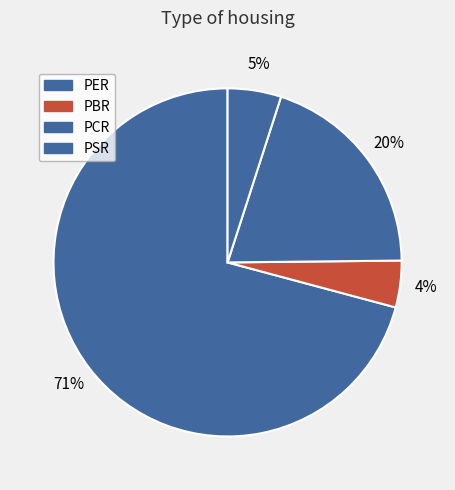

How many segments does this pie chart have?

4